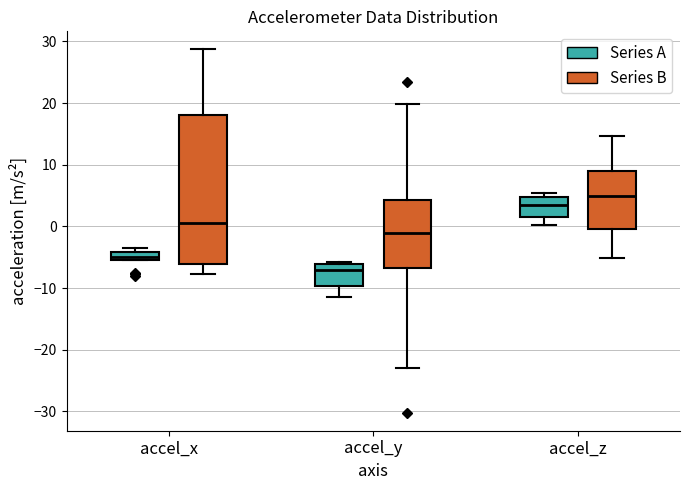

Which box has the lowest median line?

accel_y (Series A)